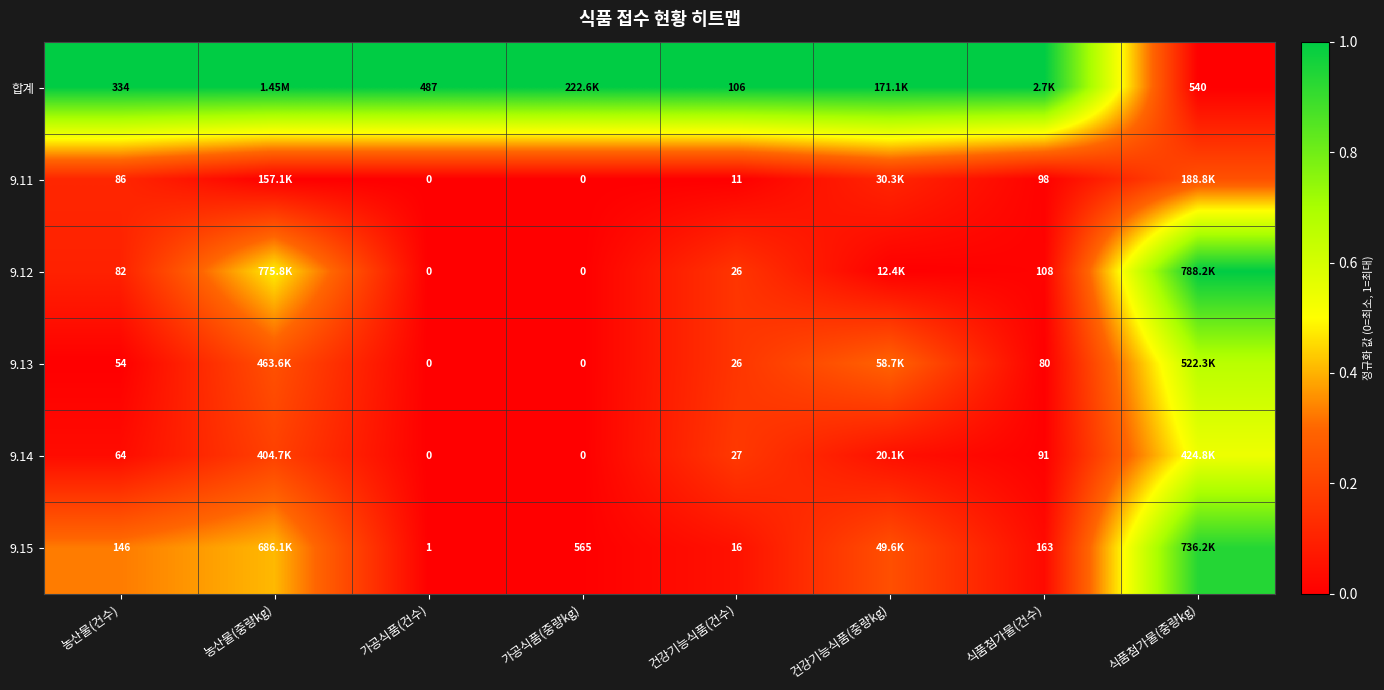

The value of 합계 at 가공식품(건수) is 1.7. True or false?

False